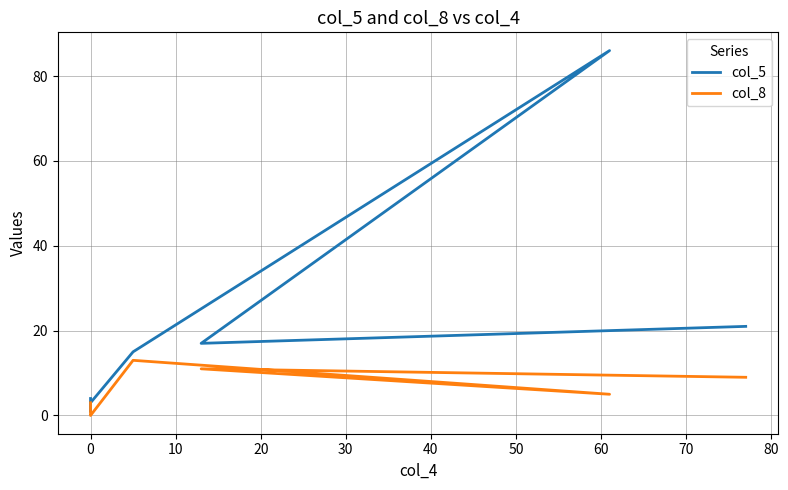

Which series has the largest total across all categories?

col_5